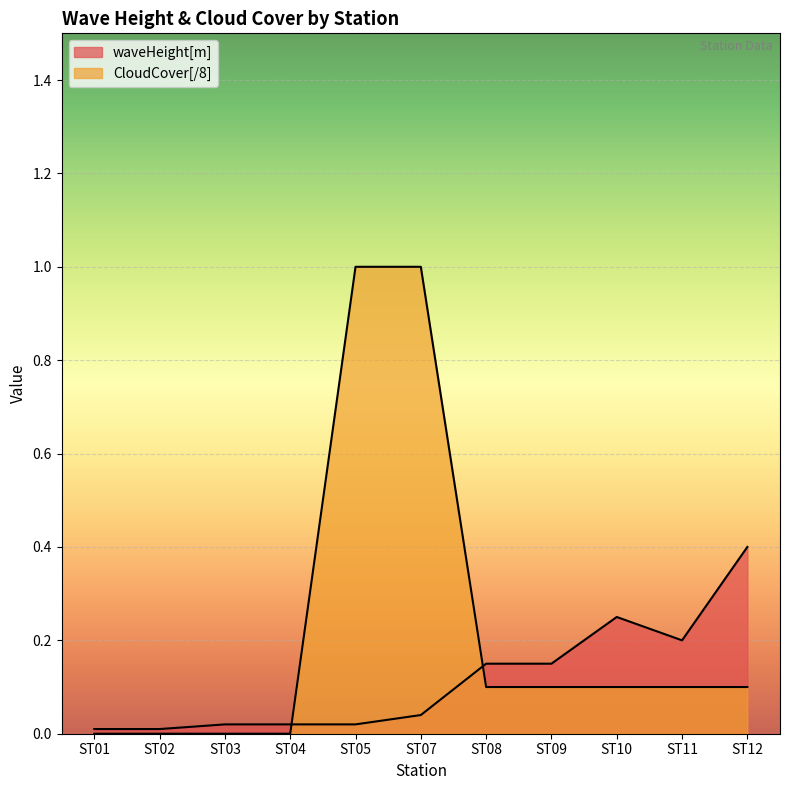

How many lines are shown in the chart?

2